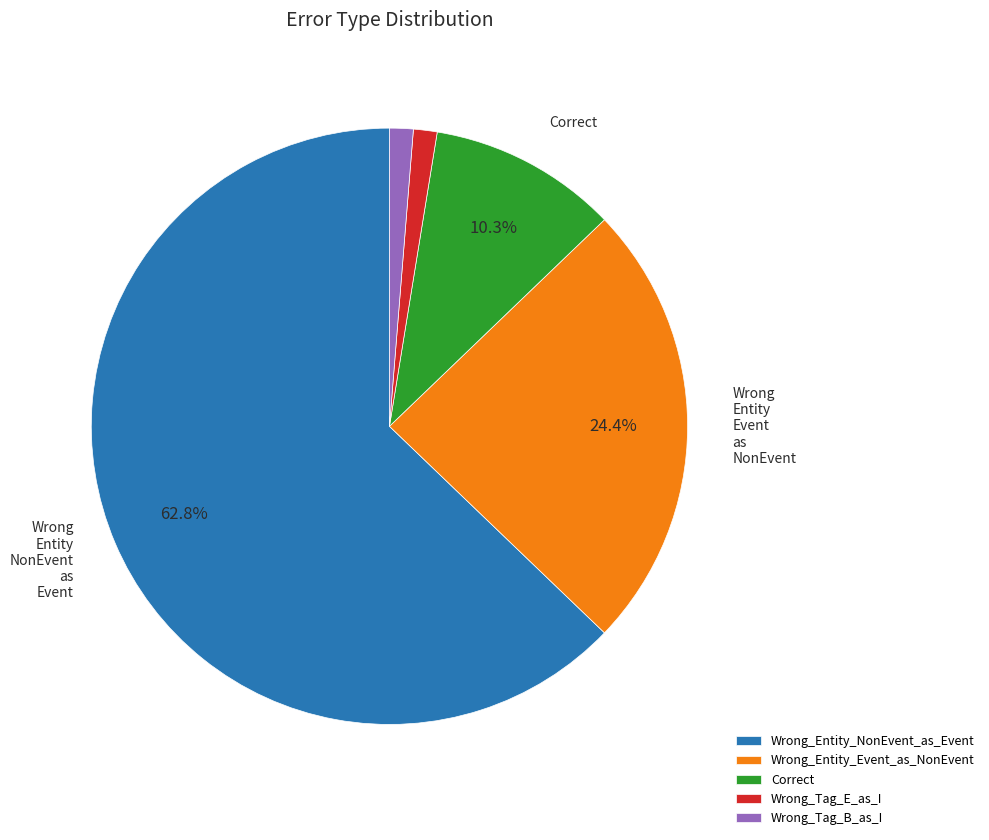

To the nearest percent, what is the difference between the Wrong_Entity_Event_as_NonEvent and Wrong_Tag_E_as_I slice percentages?

23%